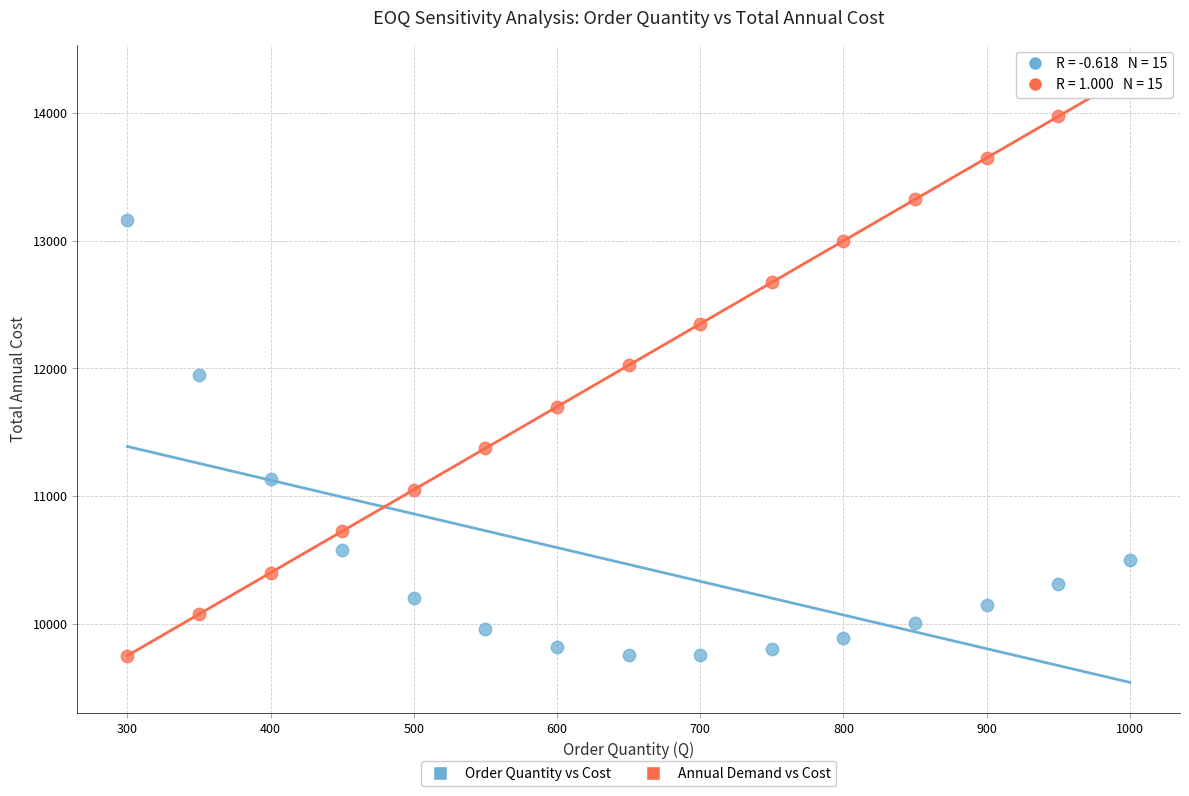

Across all data points, what is the range of Y values (max minus min)?

4549.5